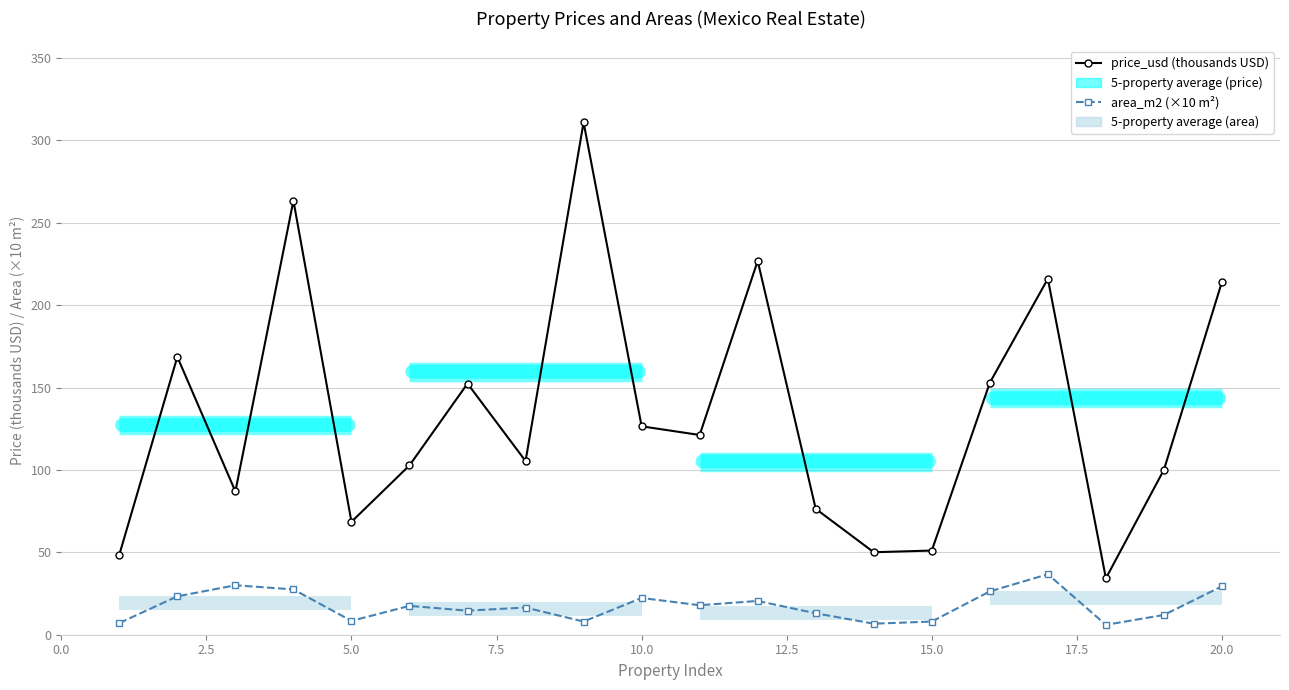

Does the chart display data point markers on the line(s)?

Yes